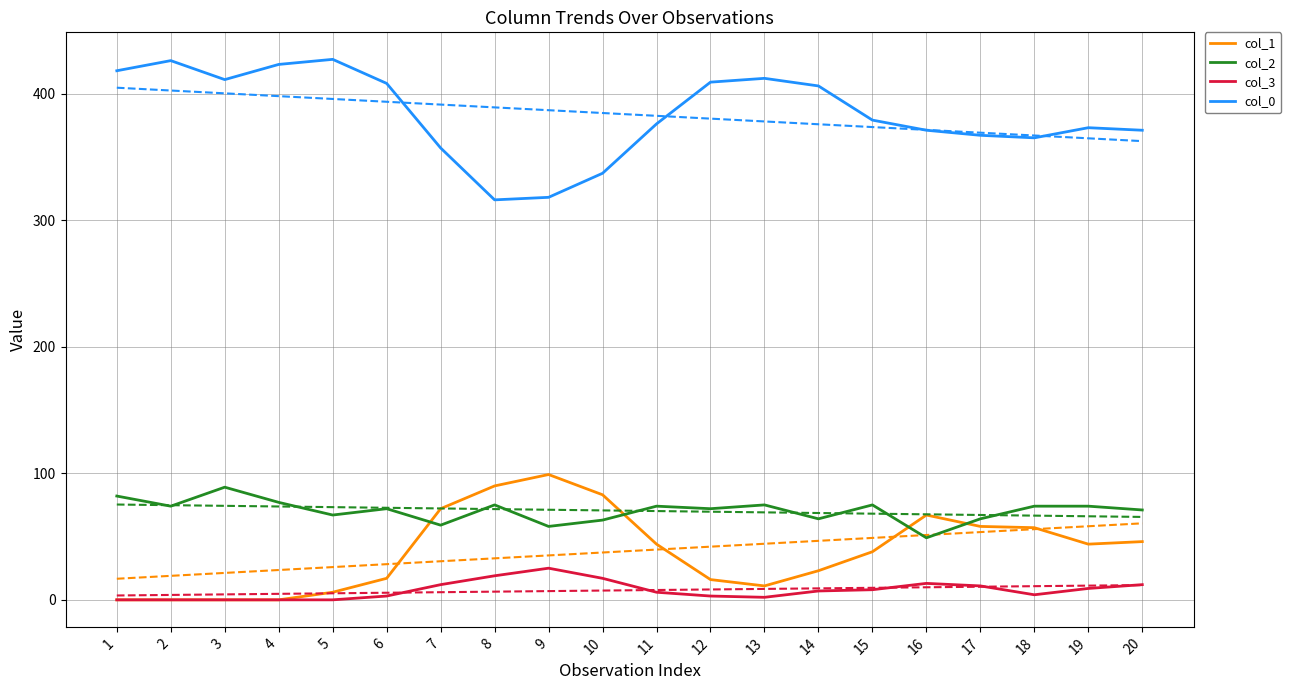

Reading left to right, what are all the values shown in this chart?

col_1: 0	0	0	0	6	17	72	90	99	83	44	16	11	23	38	67	58	57	44	46
col_2: 82	74	89	77	67	72	59	75	58	63	74	72	75	64	75	49	64	74	74	71
col_3: 0	0	0	0	0	3	12	19	25	17	6	3	2	7	8	13	11	4	9	12
col_0: 418	426	411	423	427	408	357	316	318	337	376	409	412	406	379	371	367	365	373	371